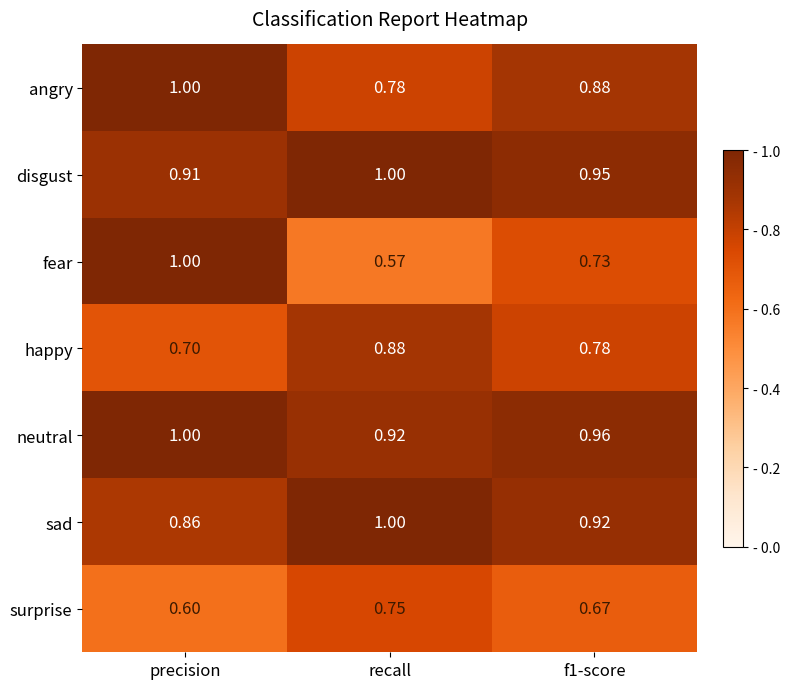

Which series has the largest total across all categories?

neutral